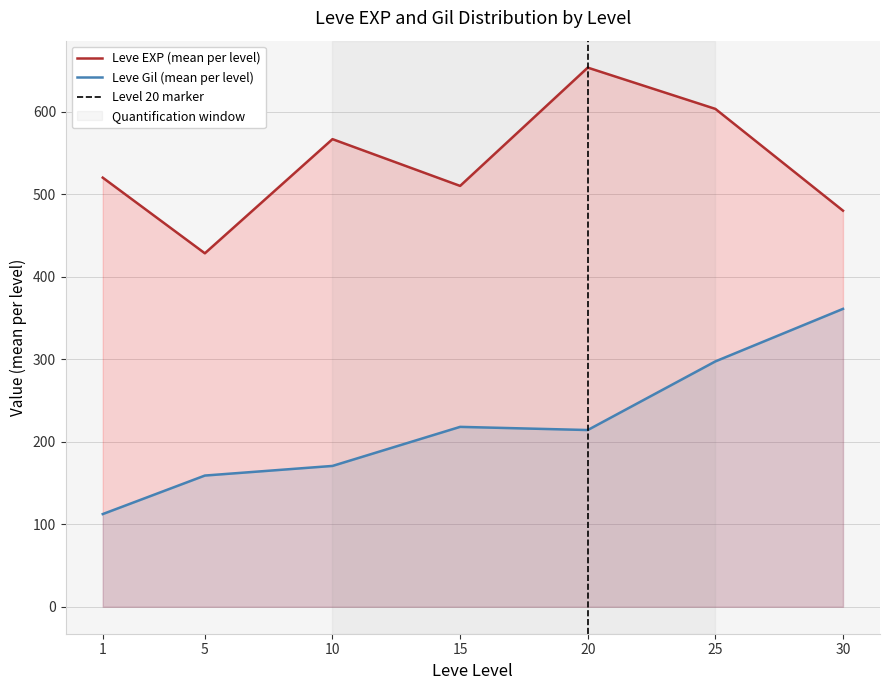

List the series in order of their overall mean, highest first.

Leve EXP, Leve Gil